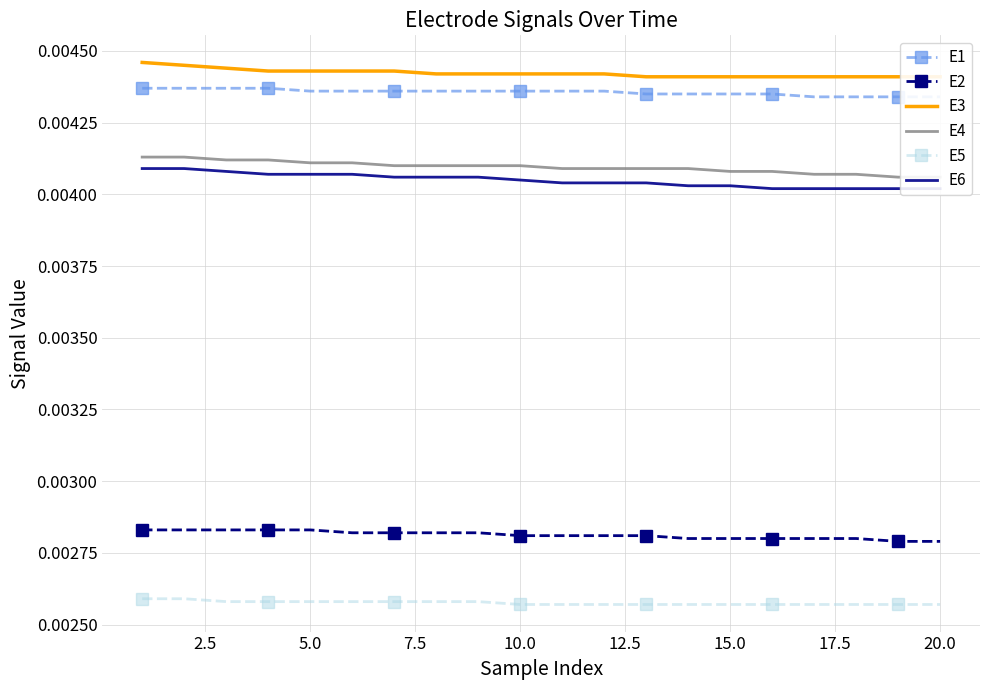

True or false: E5 and E2 cross at least once.

False